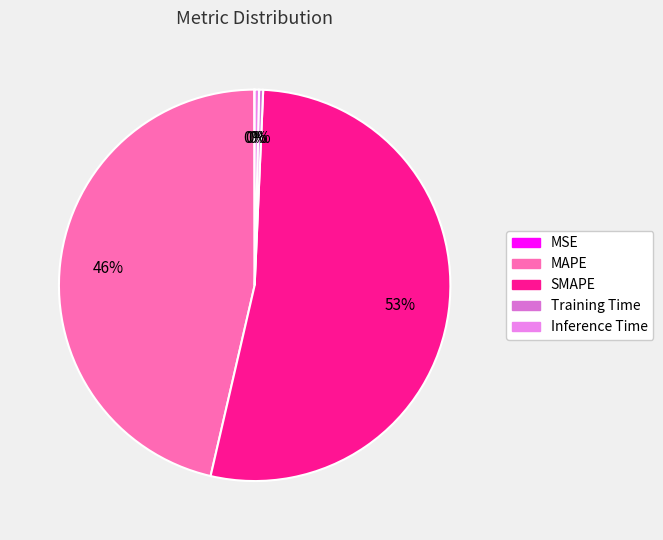

True or false: SMAPE accounts for 53% of the total.

True